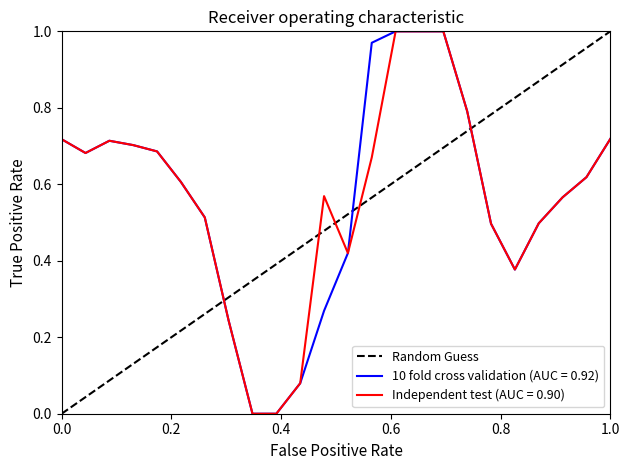

Is it true that Independent test (AUC = 0.90) equals 1.2 at 1.0?

False